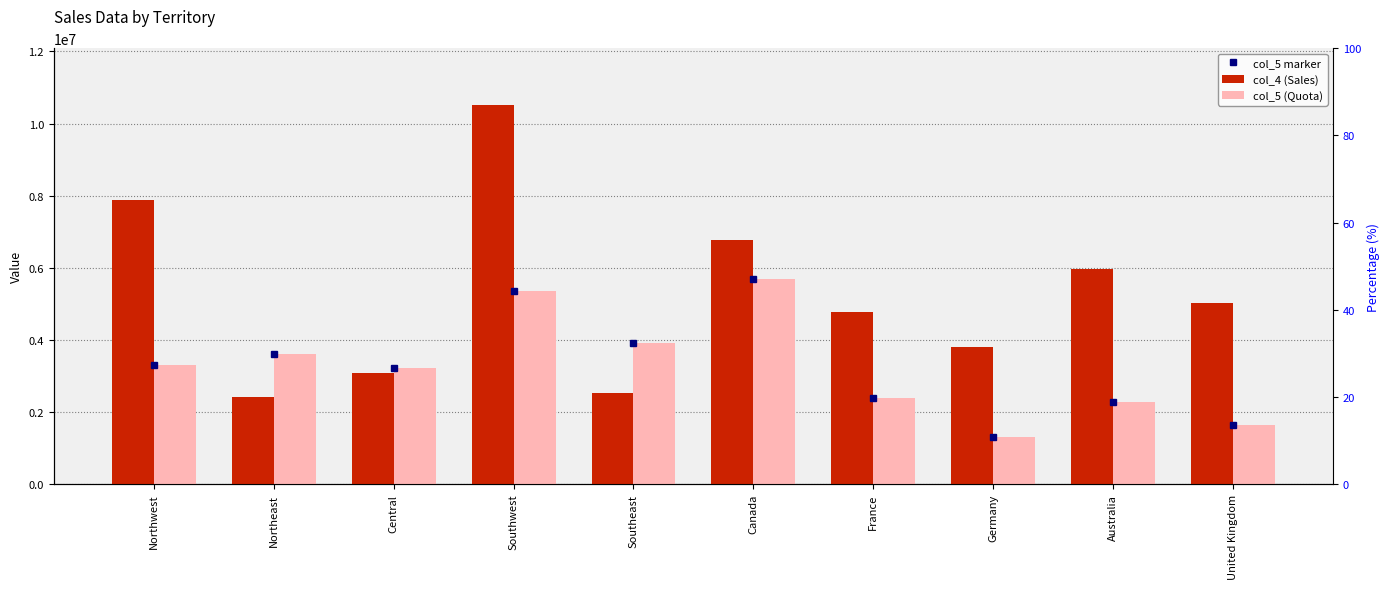

Reading left to right, list all the values displayed in this chart.

col_4 (Sales): 7887186.8	2402176.8	3072175.1	10510853.9	2538667.3	6771829.1	4772398.3	3805202.3	5977814.9	5012905.4
col_5 (Quota): 3298694.5	3607148.9	3205014.1	5366575.7	3925071.4	5693988.9	2396539.8	1307949.8	2278549.0	1635823.4